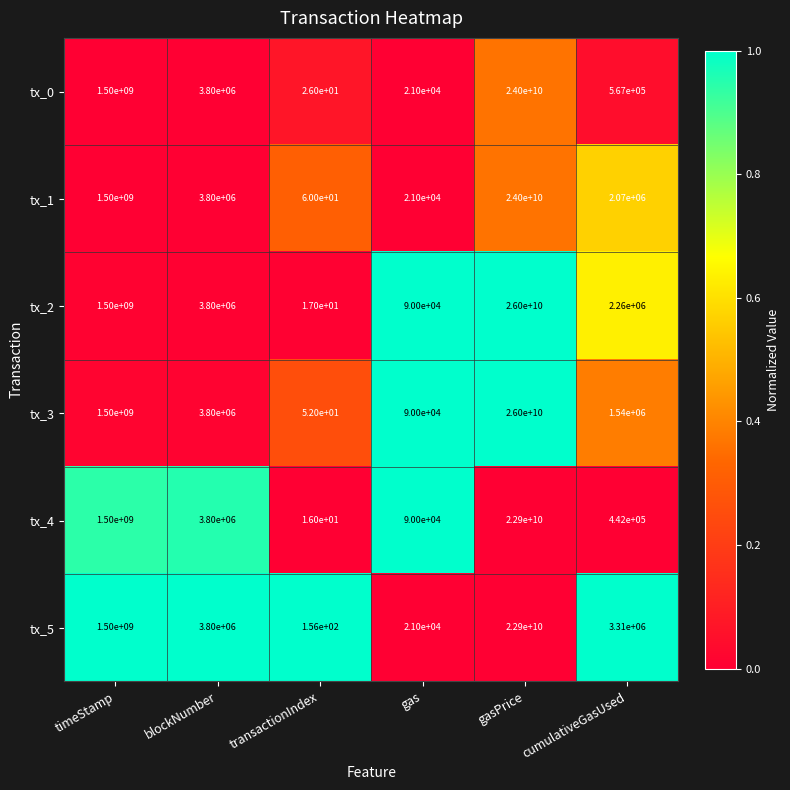

True or false: tx_5 has a value of 5337227 at cumulativeGasUsed.

False